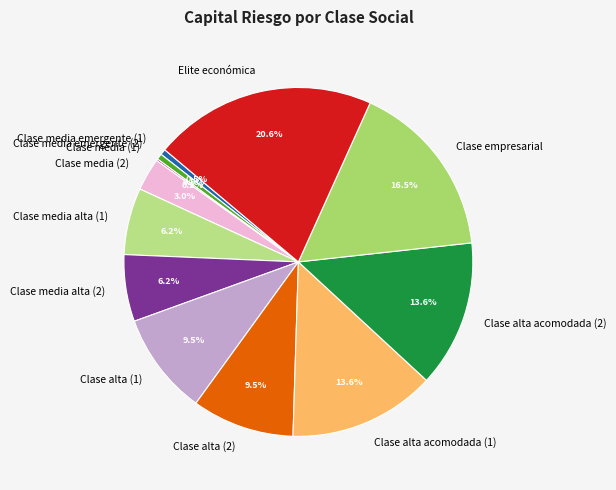

Which has a higher value, Elite económica or Clase alta (1)?

Elite económica